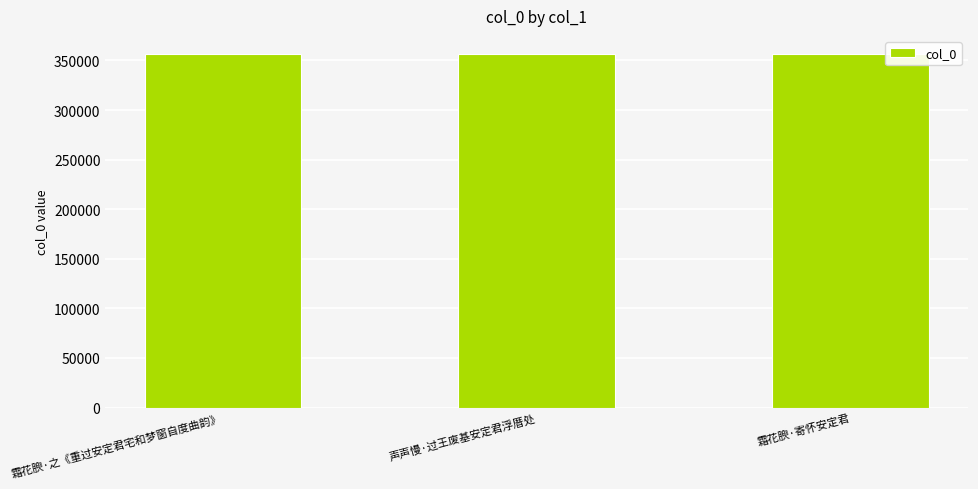

What position from the left is 声声慢·过王废基安定君浮厝处?

2